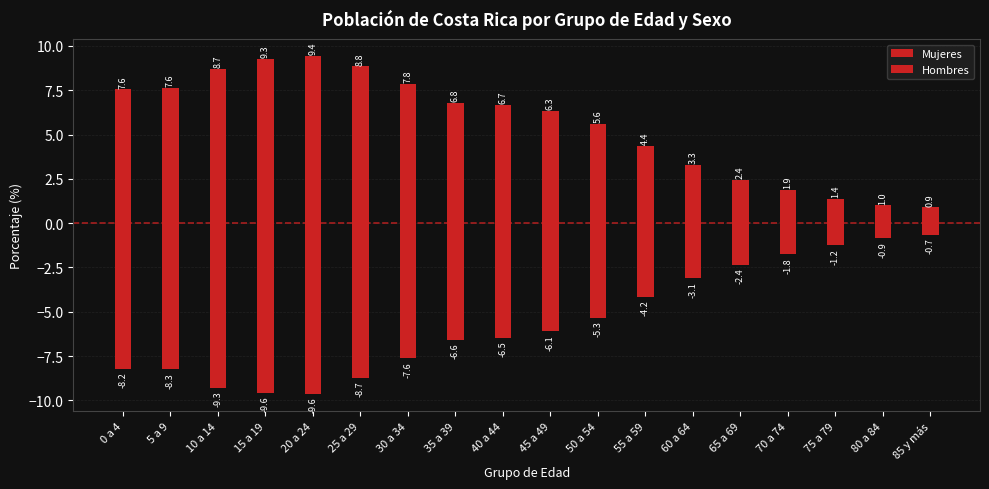

At how many categories does at least one series exceed 7?

7